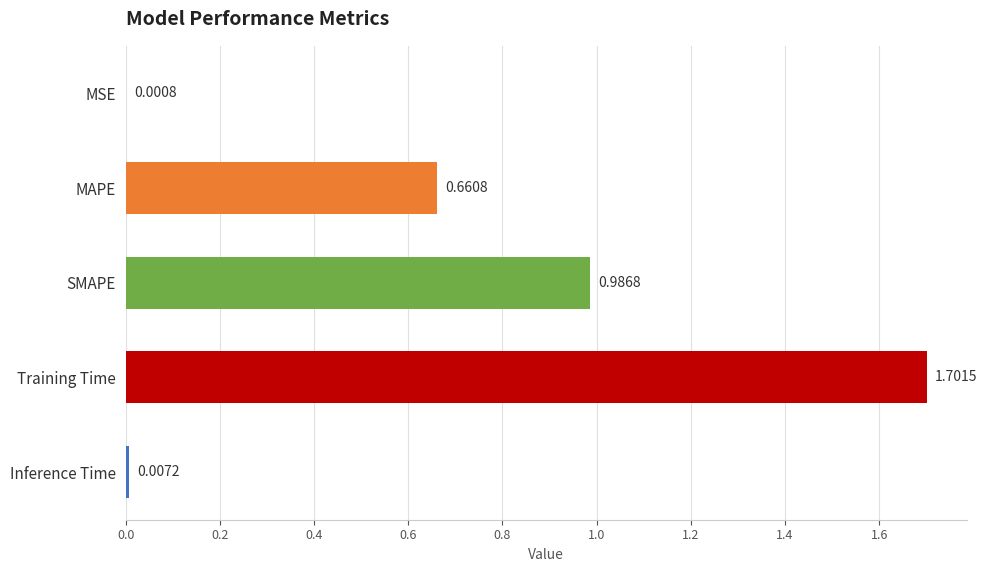

Where is the data nearest to the value 0?

MSE